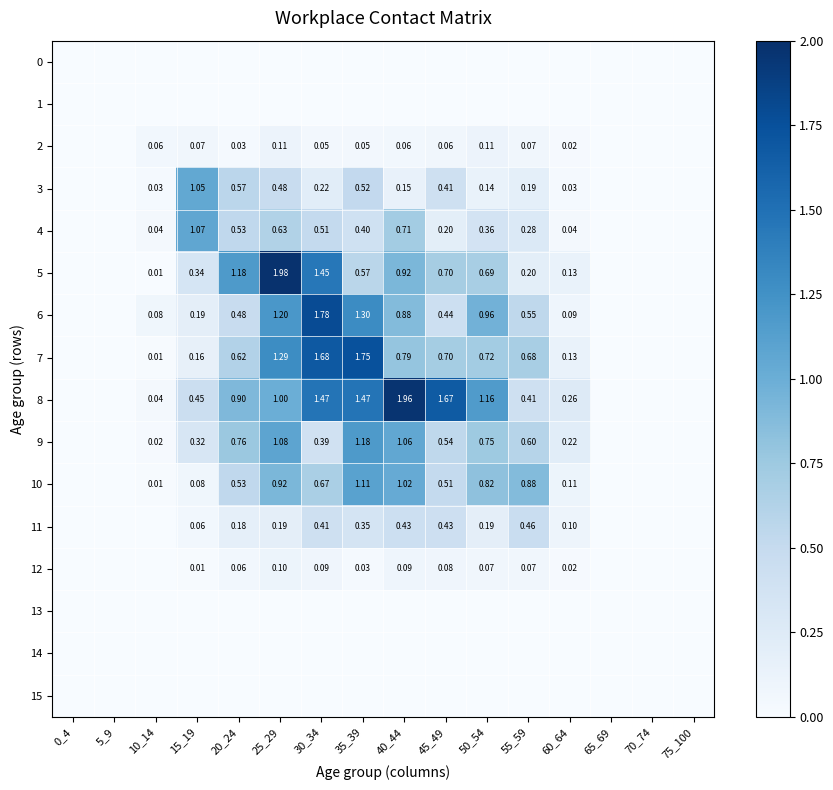

The 0 series shows 0.0 at 35_39. True or false?

True